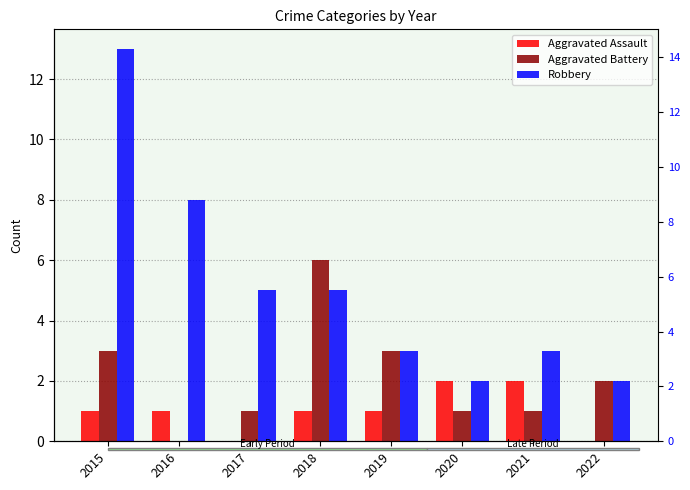

Which series has the widest spread of values?

Robbery